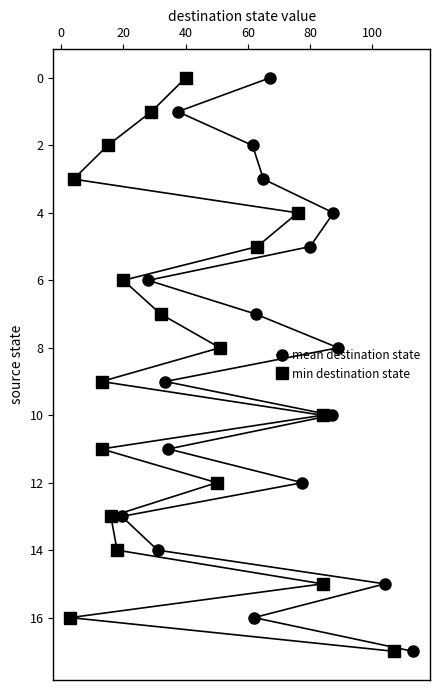

How many series are shown in this chart?

2